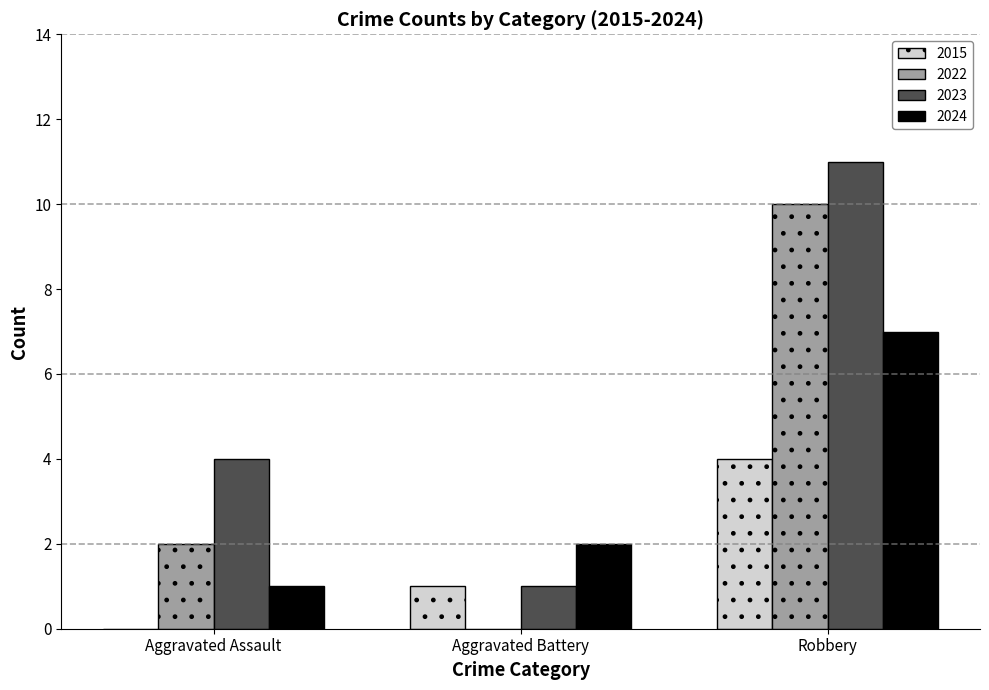

Which series changed the most between Aggravated Assault and Aggravated Battery?

2023